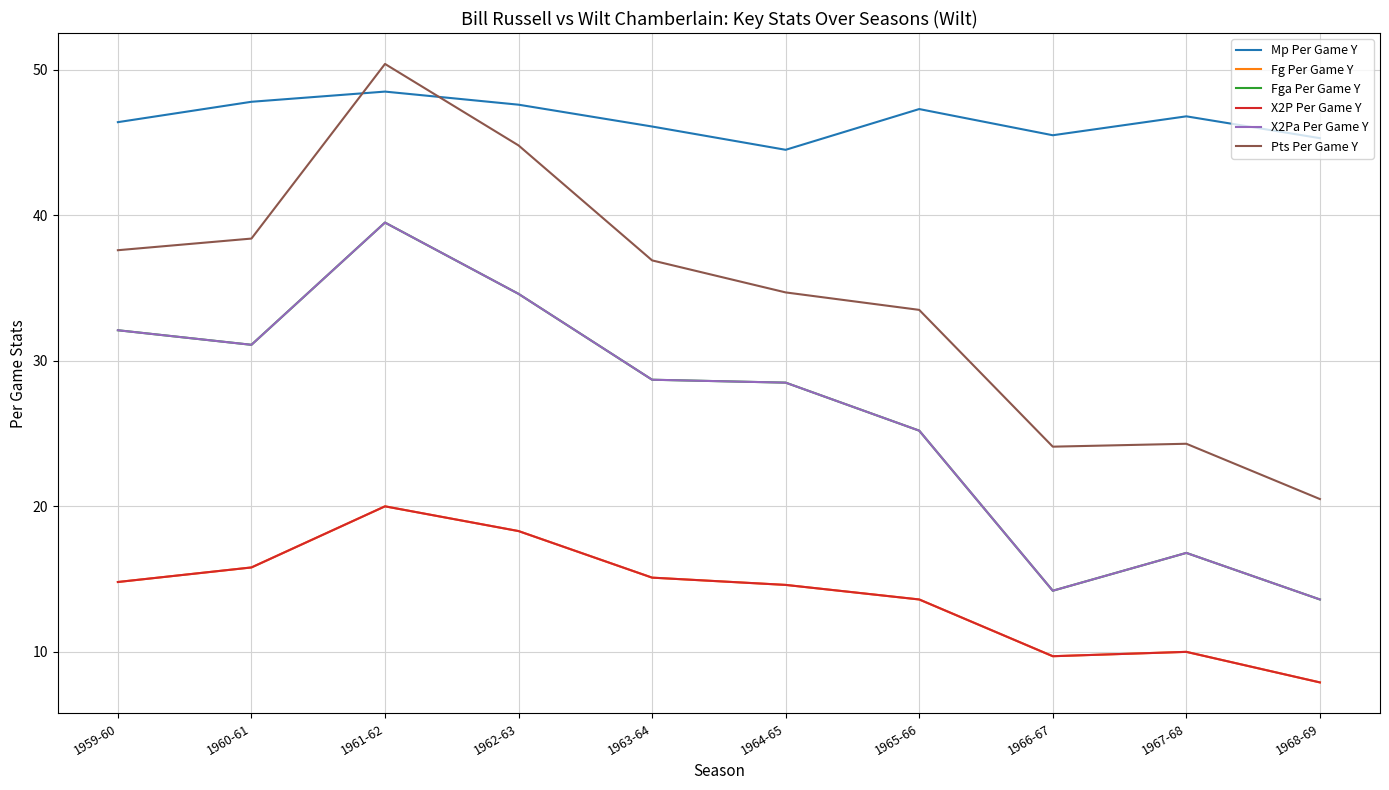

What is the smallest value displayed?

7.9